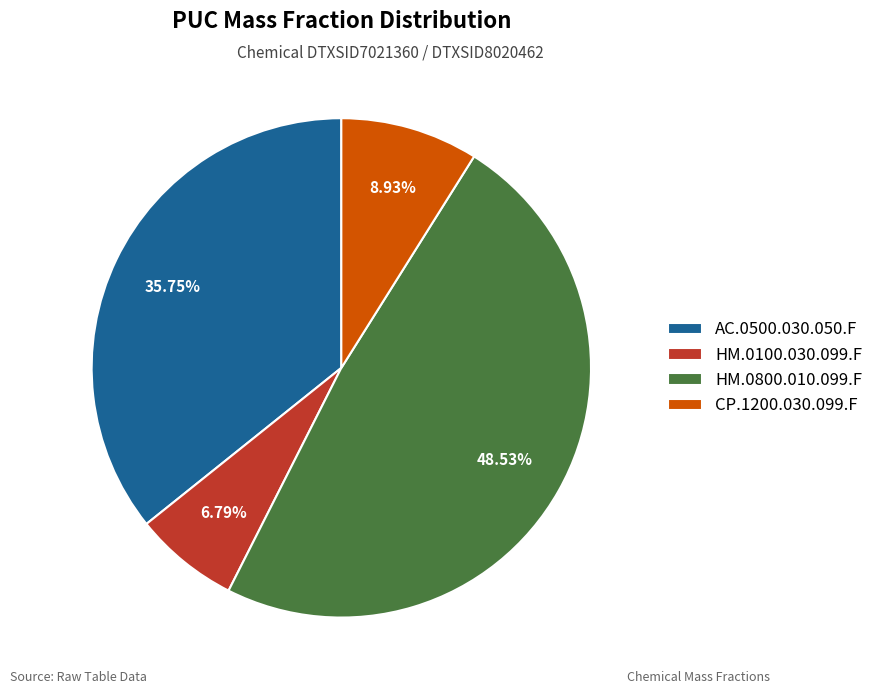

To the nearest percent, what percentage of the pie is HM.0100.030.099.F?

7%